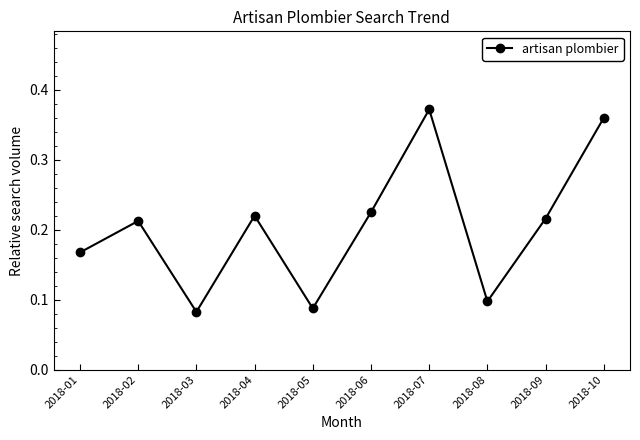

What is the difference between the maximum and minimum values?

0.3